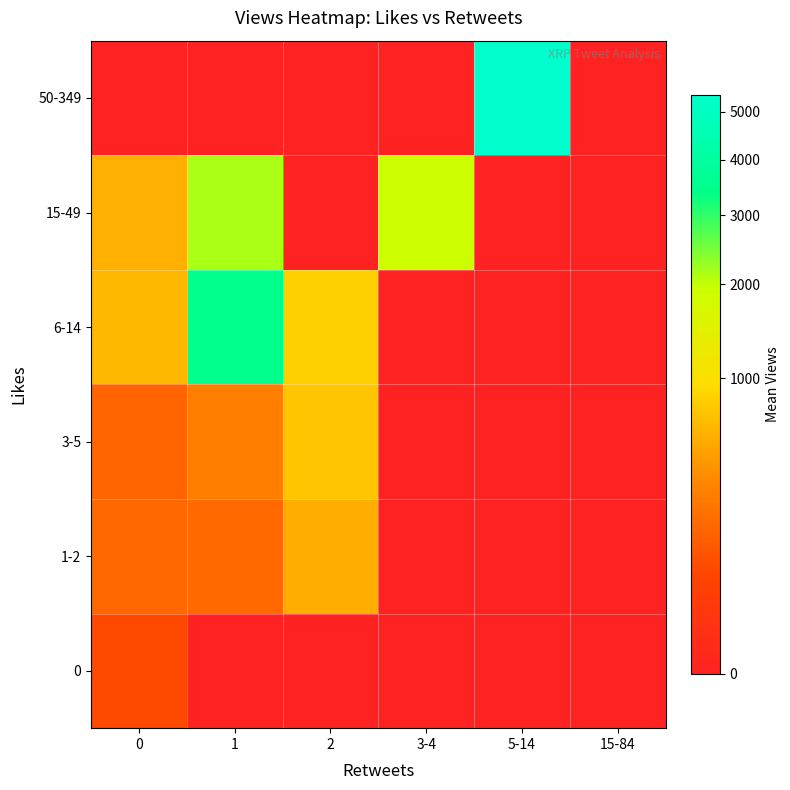

At which category is the sum across all series the highest?

1